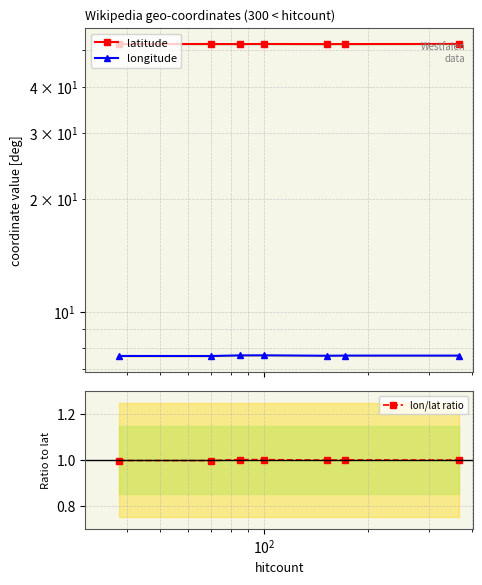

What is the value of the lon/lat ratio point at the 7th from the left?

1.0